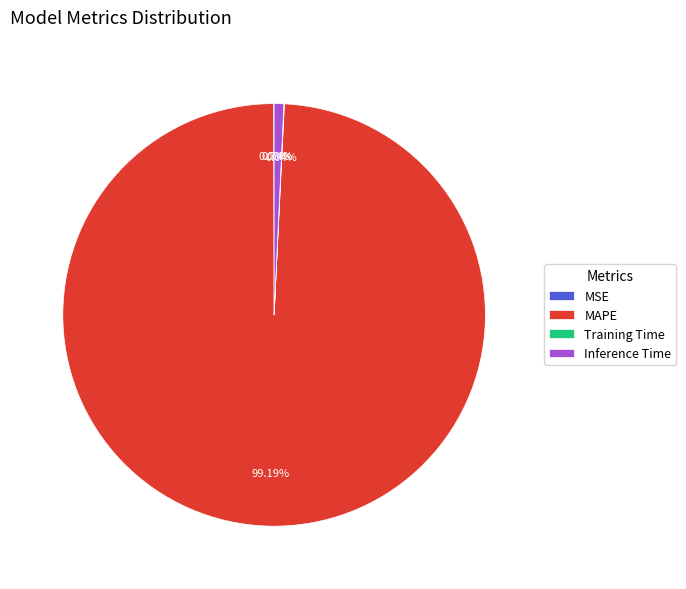

Does MAPE represent more than half of the total?

Yes